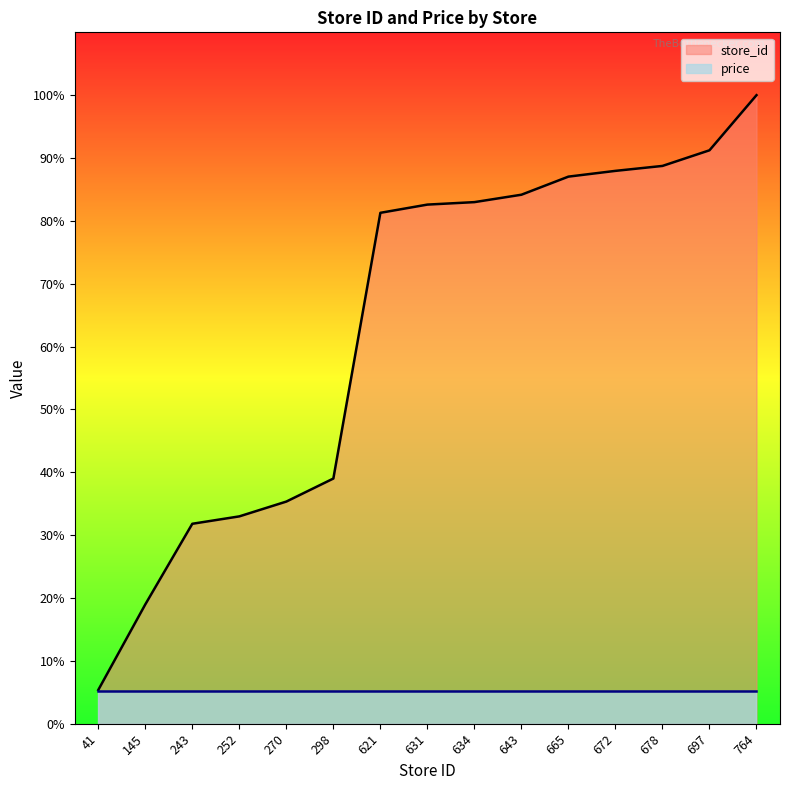

Reading left to right, what are all the values shown in this chart?

5.4	19.0	31.8	33.0	35.3	39.0	81.3	82.6	83.0	84.2	87.0	88.0	88.7	91.2	100.0